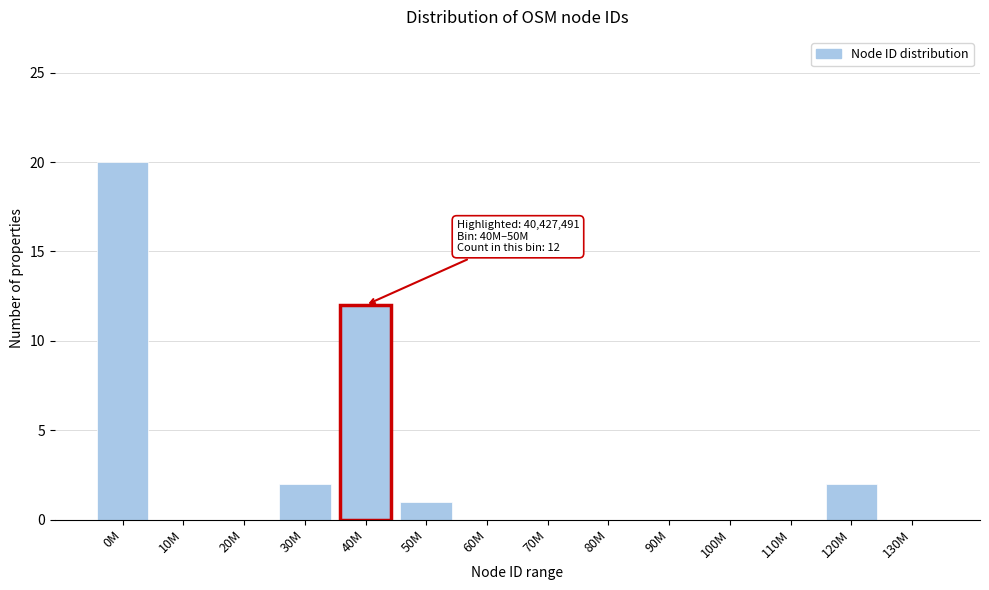

Reading left to right, transcribe all the data shown in this chart.

0M=20	10M=0	20M=0	30M=2	40M=12	50M=1	60M=0	70M=0	80M=0	90M=0	100M=0	110M=0	120M=2	130M=0